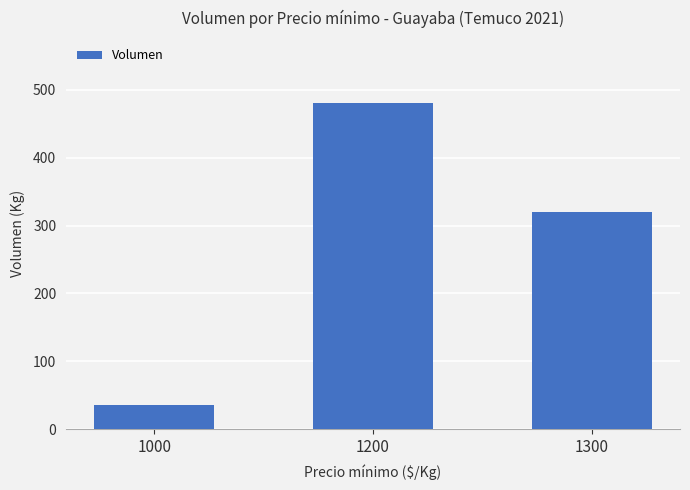

At which label does the data first exceed 320?

1200